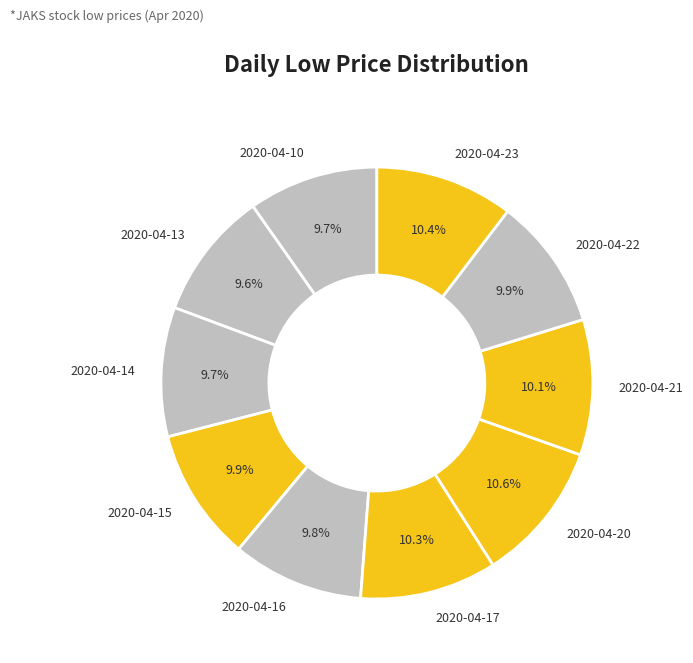

What percentage is the 2020-04-15 slice, to the nearest percent?

10%